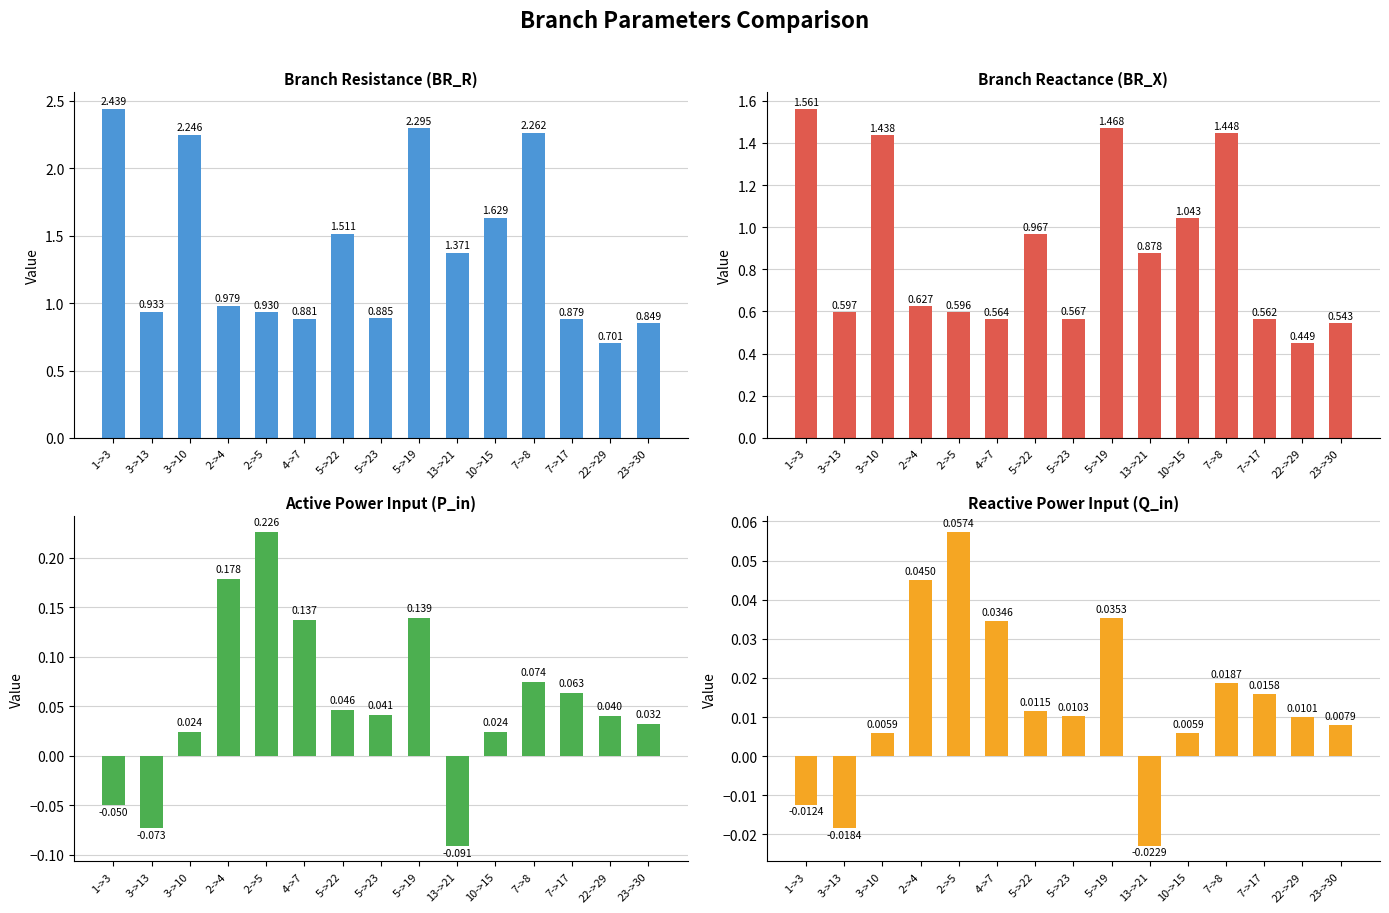

Between 23->30 and 2->5, which is larger?

2->5